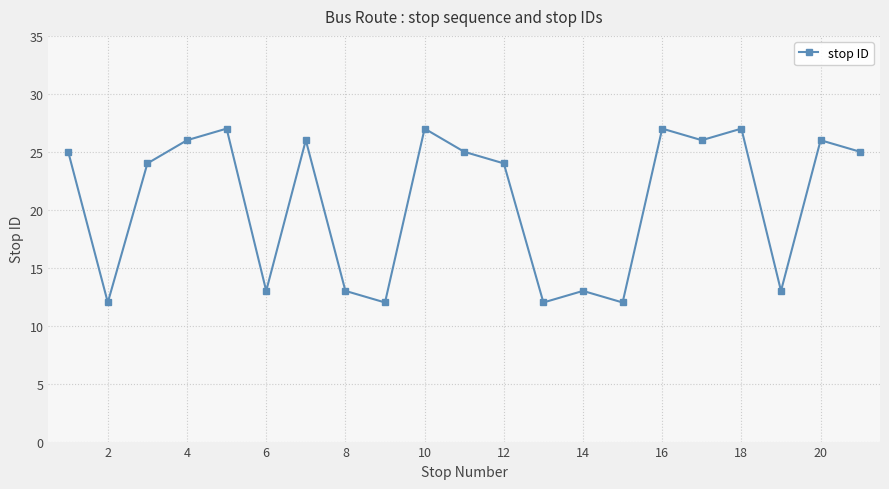

What is the greatest value displayed?

27